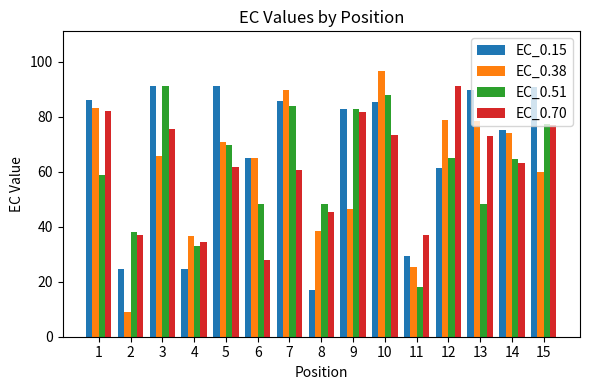

Is the value of EC_0.51 at 12 greater than the value of EC_0.70 at 4?

Yes